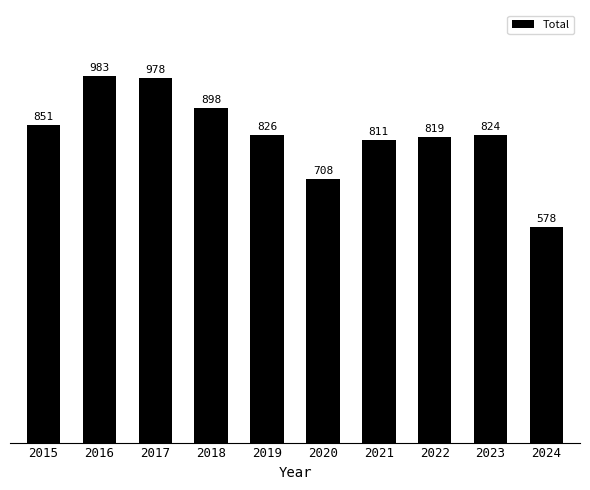

What is the sum of all values?

8276